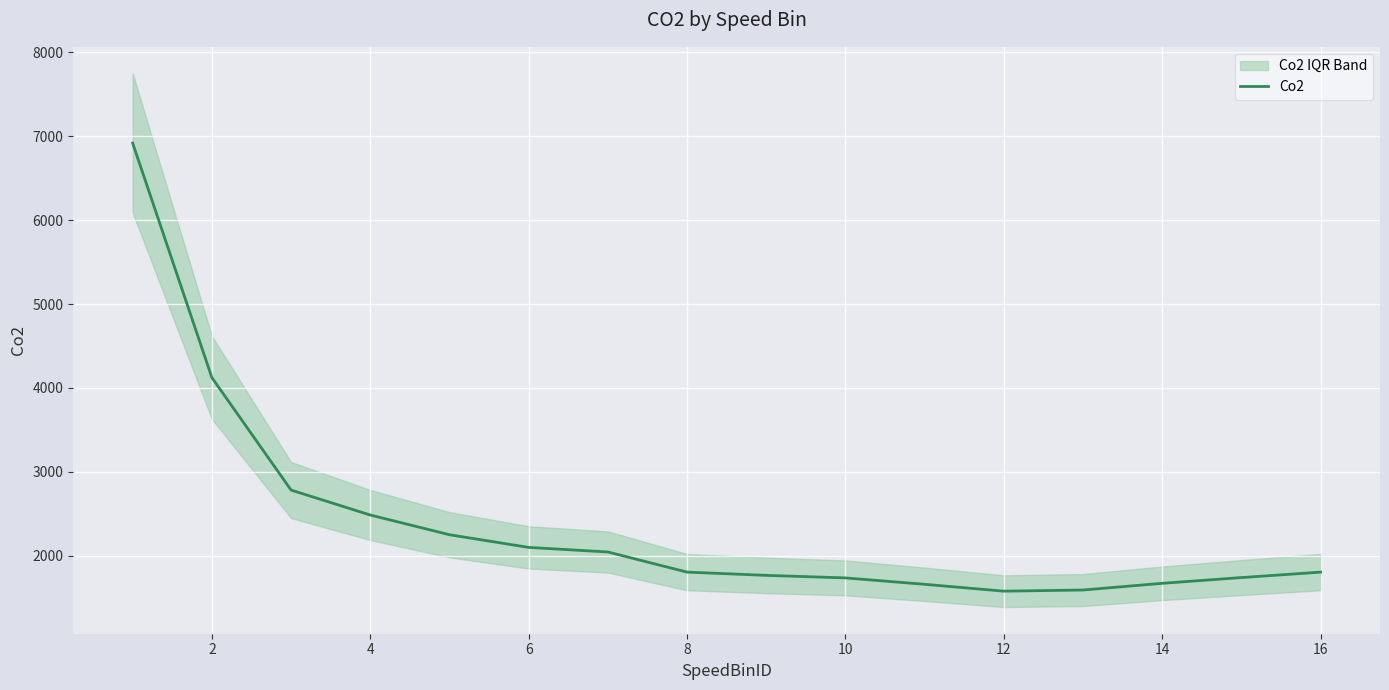

What is the sum of all values?

38057.0